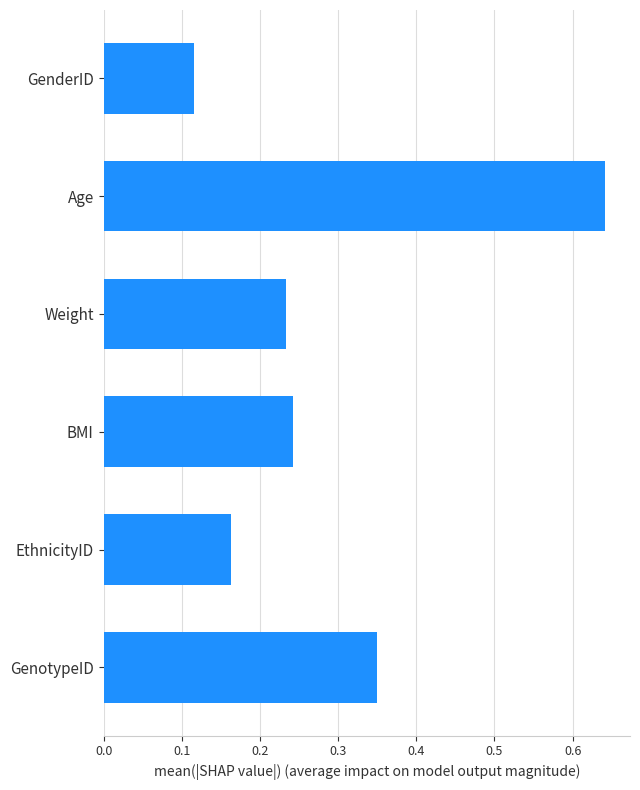

Between Age and Weight, which is larger?

Age